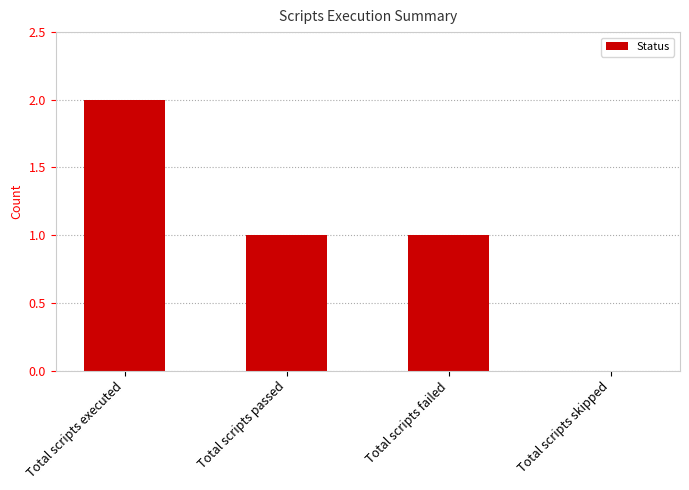

Which category has the highest value across all series?

Total scripts executed